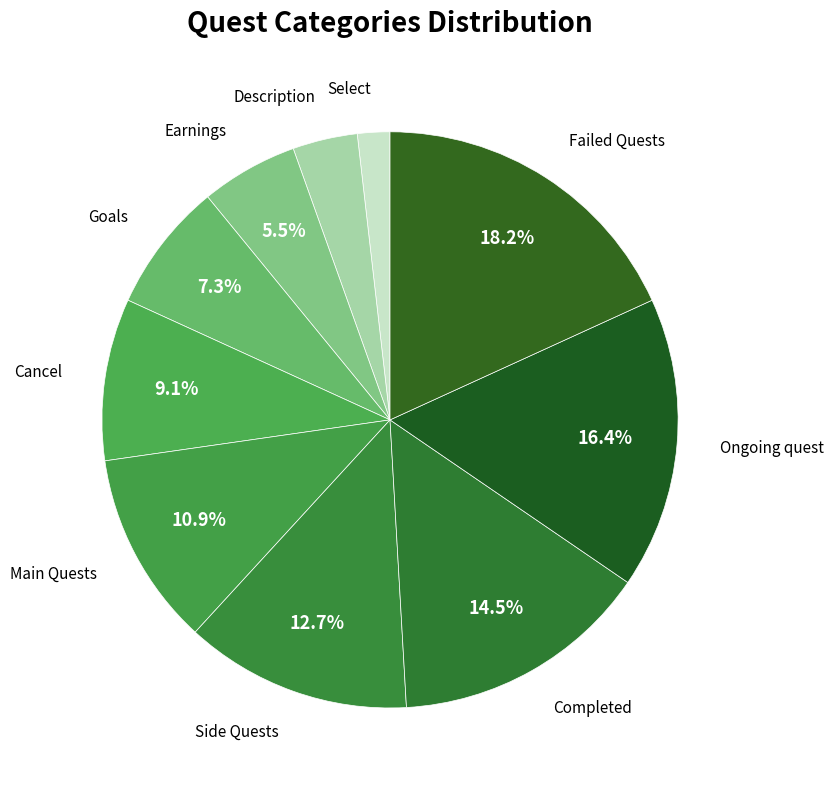

Rank the categories by value from lowest to highest.

Select, Description, Earnings, Goals, Cancel, Main Quests, Side Quests, Completed, Ongoing quest, Failed Quests